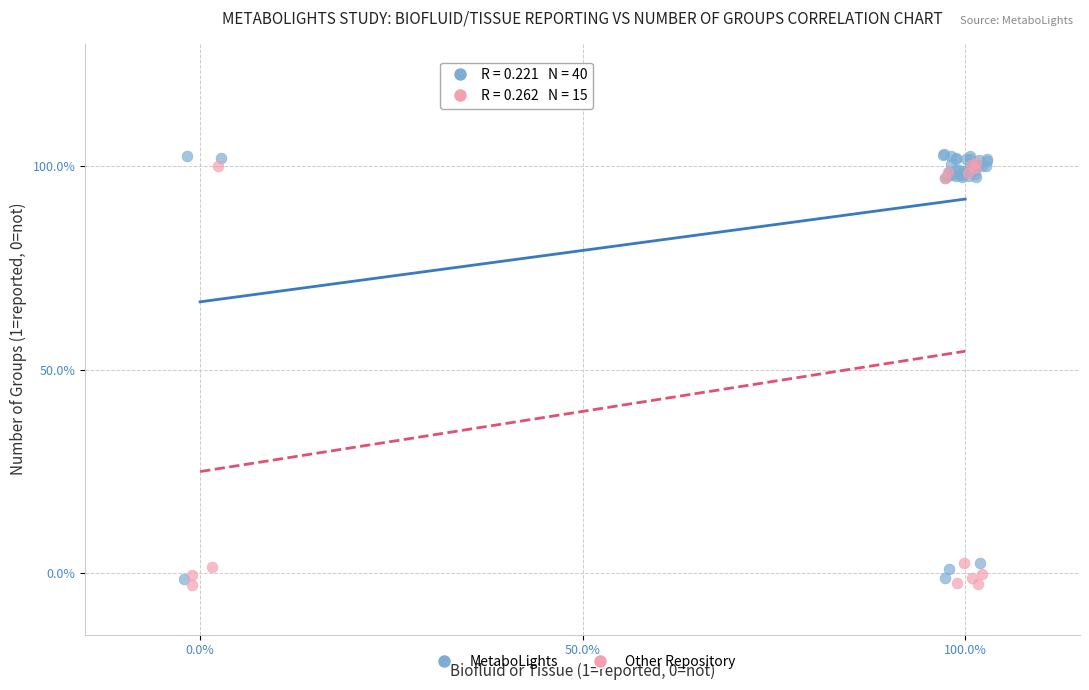

What are all the series names shown in the legend?

MetaboLights, Other Repository